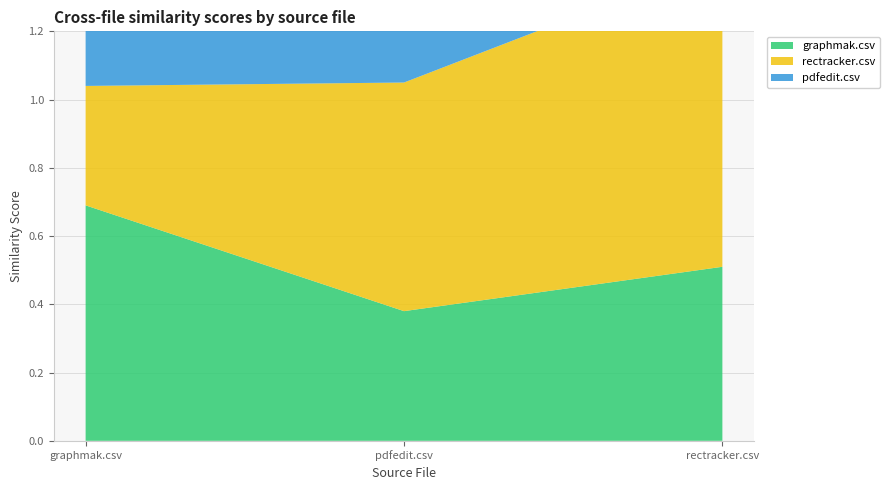

Reading right to left, extract all data points from this chart.

graphmak.csv: rectracker.csv=0.5	pdfedit.csv=0.4	graphmak.csv=0.7
rectracker.csv: rectracker.csv=0.9	pdfedit.csv=0.7	graphmak.csv=0.3
pdfedit.csv: rectracker.csv=0.7	pdfedit.csv=0.8	graphmak.csv=0.7